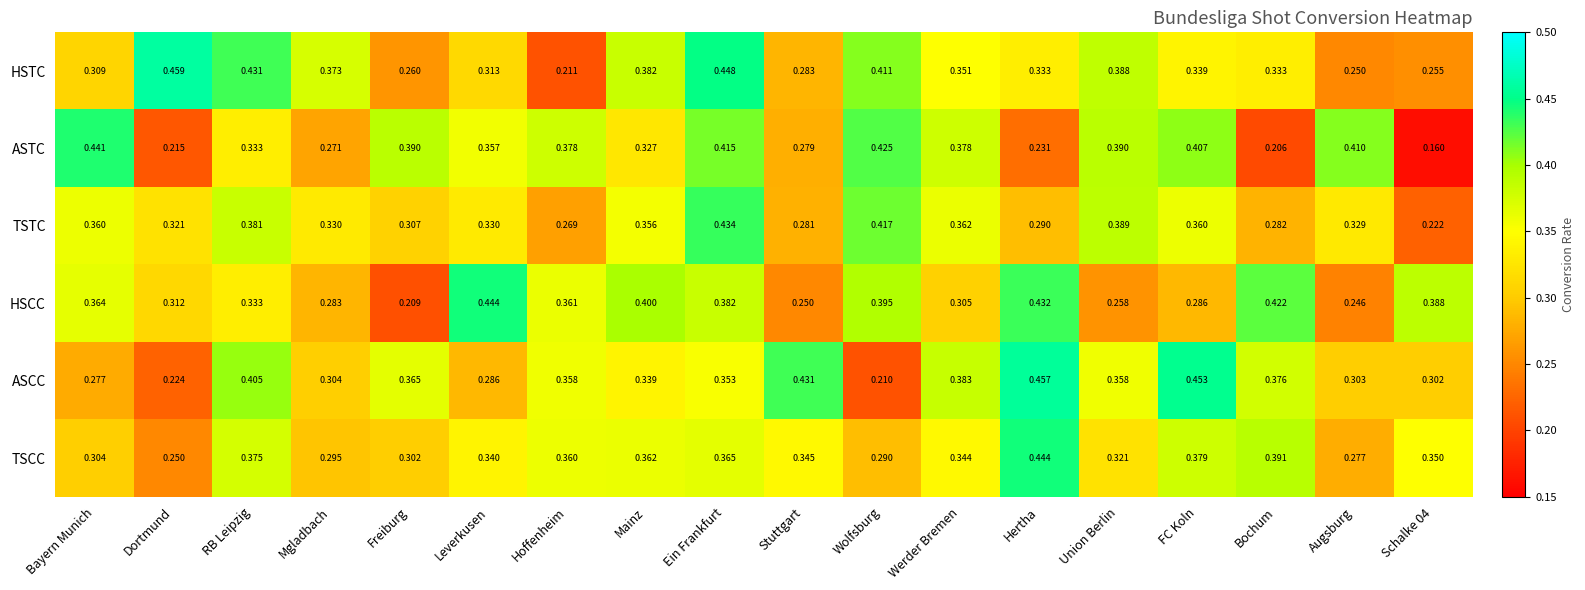

Which series has the largest range (max minus min)?

ASTC